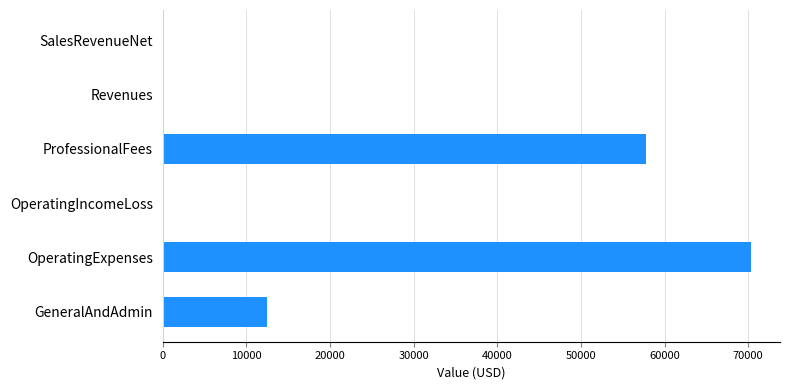

Where is the data nearest to the value 35139?

GeneralAndAdmin